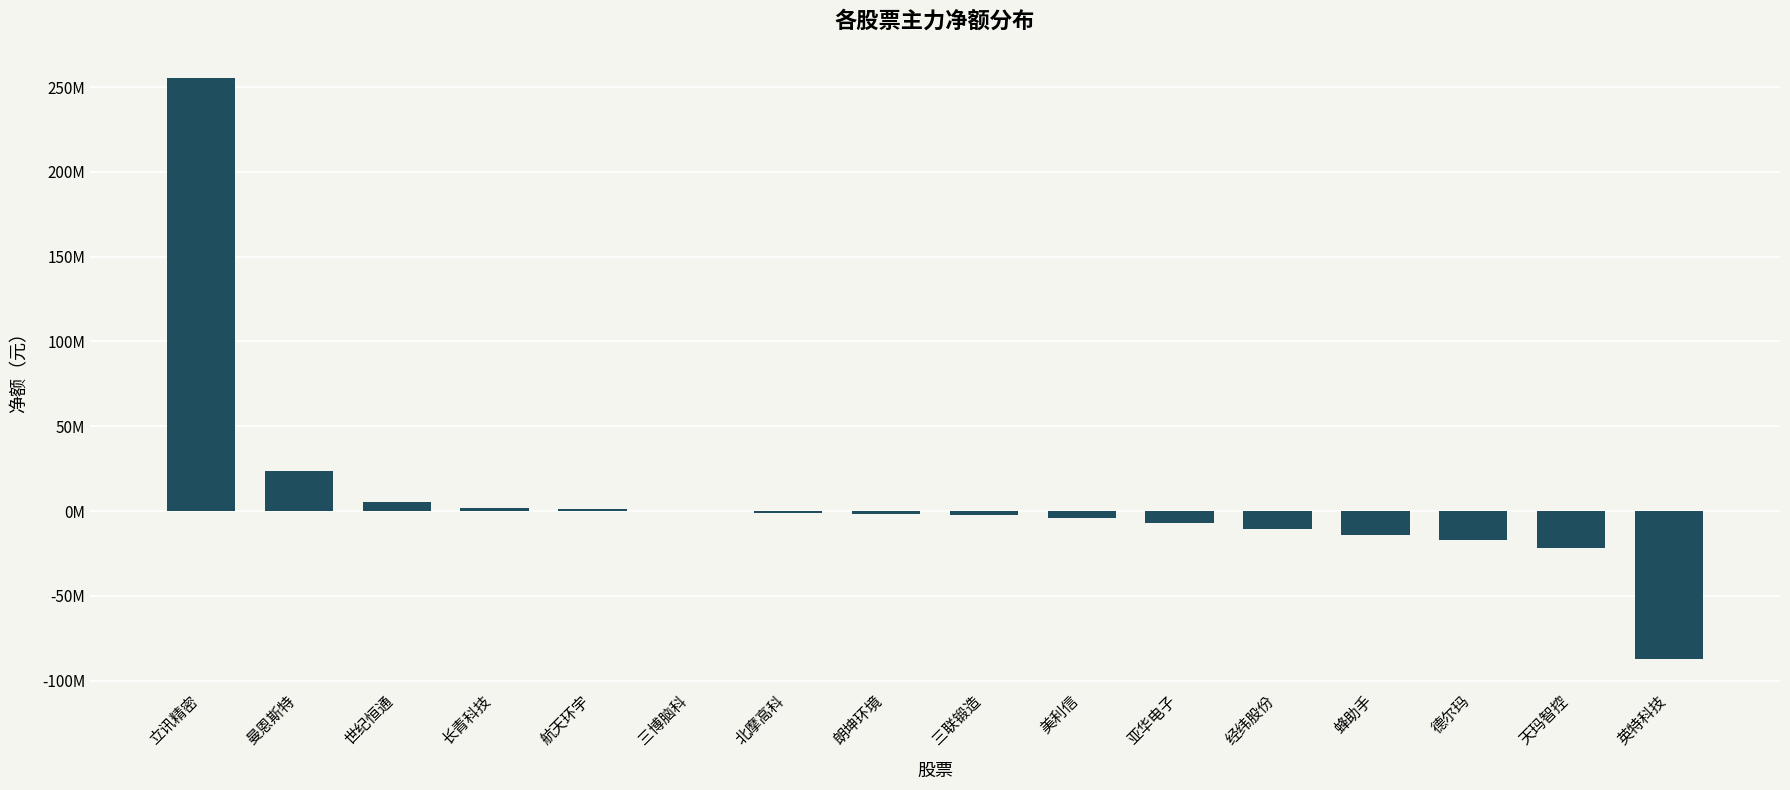

How many distinct data groups are displayed?

1